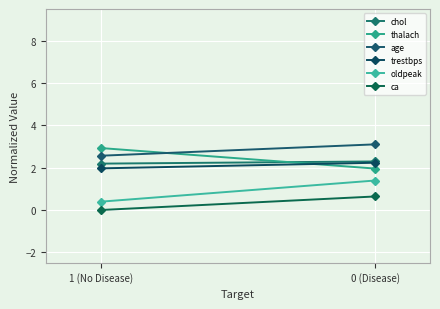

Rank the series by their maximum value, from highest to lowest.

age, thalach, chol, trestbps, oldpeak, ca